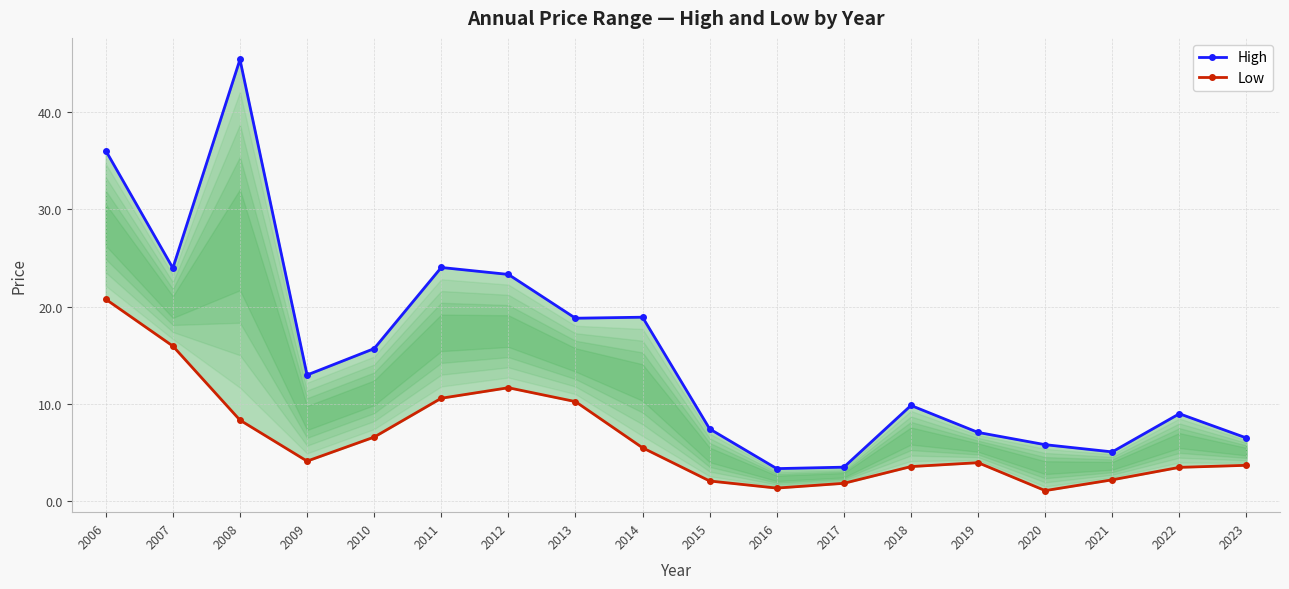

At which label does Low first exceed 4?

2006